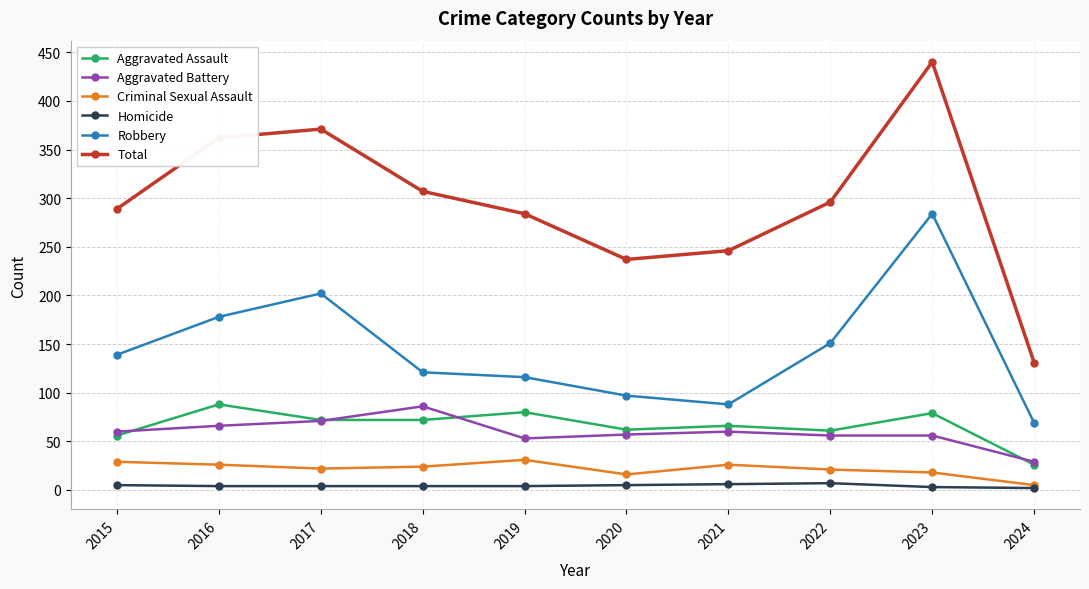

How many distinct data groups are displayed?

6